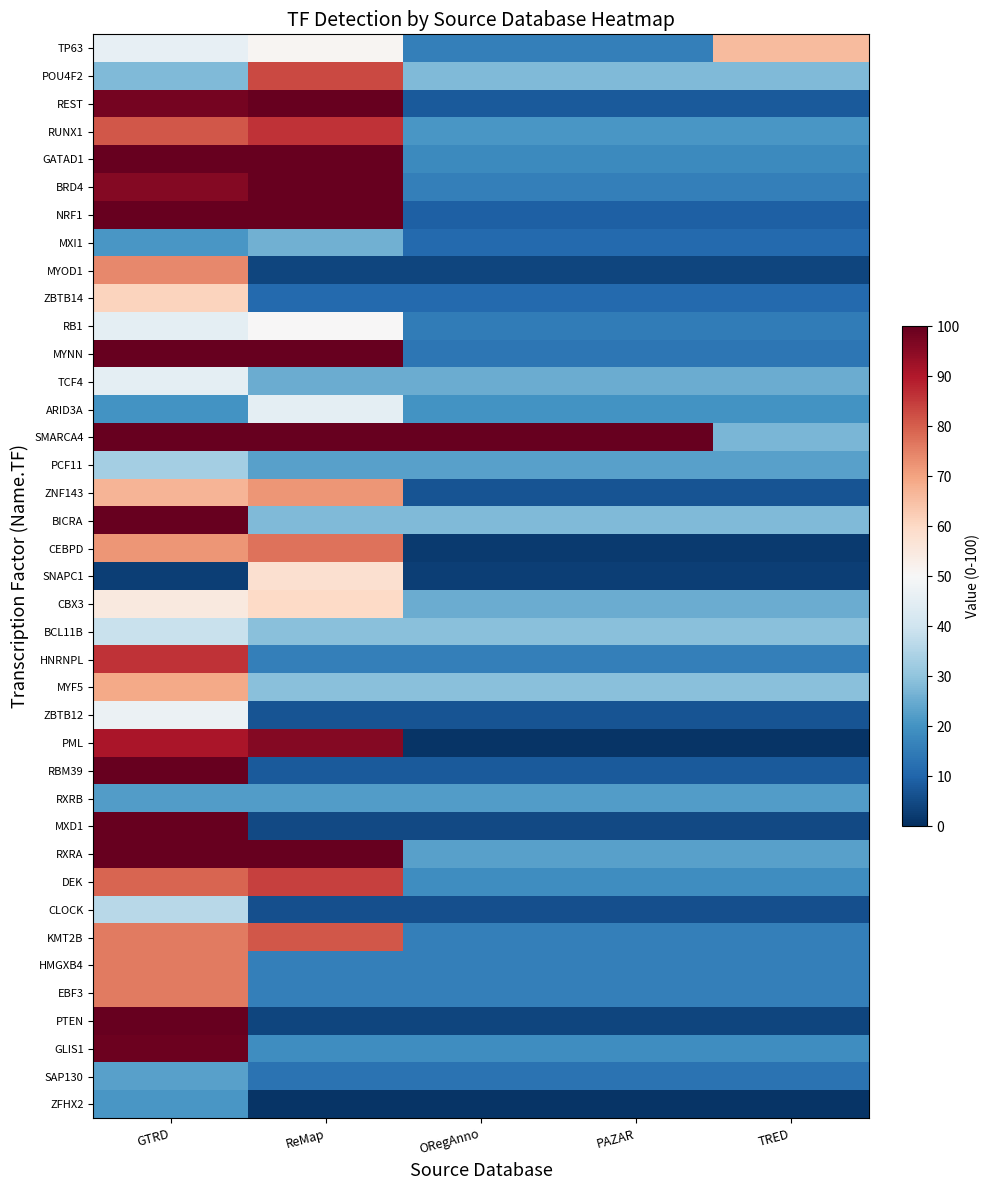

Reading right to left, what are all the values shown in this chart?

TP63: TRED=66	PAZAR=16	ORegAnno=16	ReMap=51	GTRD=46
POU4F2: TRED=28	PAZAR=28	ORegAnno=28	ReMap=83	GTRD=28
REST: TRED=8	PAZAR=8	ORegAnno=8	ReMap=100	GTRD=98
RUNX1: TRED=21	PAZAR=21	ORegAnno=21	ReMap=86	GTRD=81
GATAD1: TRED=18	PAZAR=18	ORegAnno=18	ReMap=100	GTRD=100
BRD4: TRED=16	PAZAR=16	ORegAnno=16	ReMap=100	GTRD=96
NRF1: TRED=9	PAZAR=9	ORegAnno=9	ReMap=100	GTRD=100
MXI1: TRED=11	PAZAR=11	ORegAnno=11	ReMap=26	GTRD=21
MYOD1: TRED=4	PAZAR=4	ORegAnno=4	ReMap=4	GTRD=74
ZBTB14: TRED=11	PAZAR=11	ORegAnno=11	ReMap=11	GTRD=61
RB1: TRED=15	PAZAR=15	ORegAnno=15	ReMap=50	GTRD=45
MYNN: TRED=14	PAZAR=14	ORegAnno=14	ReMap=100	GTRD=100
TCF4: TRED=25	PAZAR=25	ORegAnno=25	ReMap=25	GTRD=45
ARID3A: TRED=20	PAZAR=20	ORegAnno=20	ReMap=45	GTRD=20
SMARCA4: TRED=27	PAZAR=100	ORegAnno=100	ReMap=100	GTRD=100
PCF11: TRED=23	PAZAR=23	ORegAnno=23	ReMap=23	GTRD=33
ZNF143: TRED=7	PAZAR=7	ORegAnno=7	ReMap=72	GTRD=67
BICRA: TRED=28	PAZAR=28	ORegAnno=28	ReMap=28	GTRD=100
CEBPD: TRED=2	PAZAR=2	ORegAnno=2	ReMap=77	GTRD=72
SNAPC1: TRED=3	PAZAR=3	ORegAnno=3	ReMap=58	GTRD=3
CBX3: TRED=25	PAZAR=25	ORegAnno=25	ReMap=60	GTRD=55
BCL11B: TRED=29	PAZAR=29	ORegAnno=29	ReMap=29	GTRD=39
HNRNPL: TRED=16	PAZAR=16	ORegAnno=16	ReMap=16	GTRD=86
MYF5: TRED=29	PAZAR=29	ORegAnno=29	ReMap=29	GTRD=69
ZBTB12: TRED=7	PAZAR=7	ORegAnno=7	ReMap=7	GTRD=47
PML: TRED=1	PAZAR=1	ORegAnno=1	ReMap=96	GTRD=91
RBM39: TRED=8	PAZAR=8	ORegAnno=8	ReMap=8	GTRD=100
RXRB: TRED=22	PAZAR=22	ORegAnno=22	ReMap=22	GTRD=22
MXD1: TRED=5	PAZAR=5	ORegAnno=5	ReMap=5	GTRD=100
RXRA: TRED=23	PAZAR=23	ORegAnno=23	ReMap=100	GTRD=100
DEK: TRED=19	PAZAR=19	ORegAnno=19	ReMap=84	GTRD=79
CLOCK: TRED=6	PAZAR=6	ORegAnno=6	ReMap=6	GTRD=36
KMT2B: TRED=16	PAZAR=16	ORegAnno=16	ReMap=81	GTRD=76
HMGXB4: TRED=16	PAZAR=16	ORegAnno=16	ReMap=16	GTRD=76
EBF3: TRED=16	PAZAR=16	ORegAnno=16	ReMap=16	GTRD=76
PTEN: TRED=4	PAZAR=4	ORegAnno=4	ReMap=4	GTRD=100
GLIS1: TRED=19	PAZAR=19	ORegAnno=19	ReMap=19	GTRD=99
SAP130: TRED=13	PAZAR=13	ORegAnno=13	ReMap=13	GTRD=23
ZFHX2: TRED=1	PAZAR=1	ORegAnno=1	ReMap=1	GTRD=21